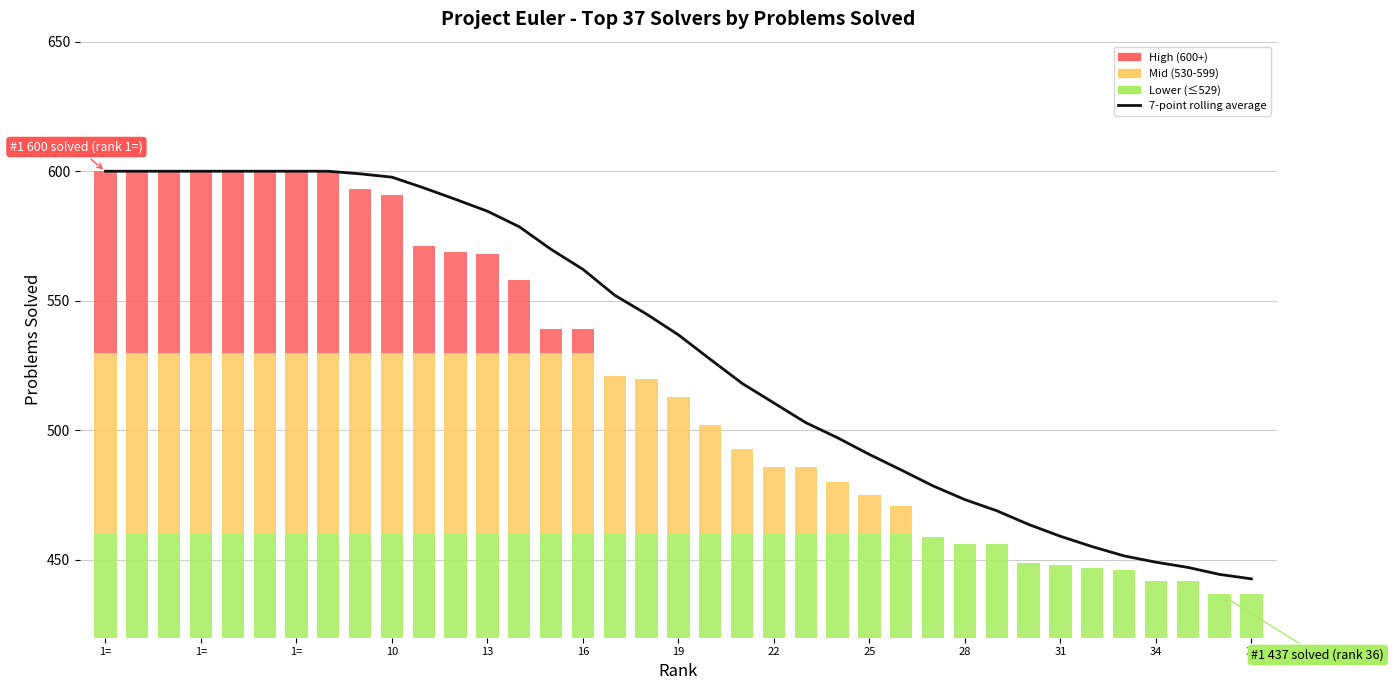

True or false: the data shows 117.1 at 31.

False